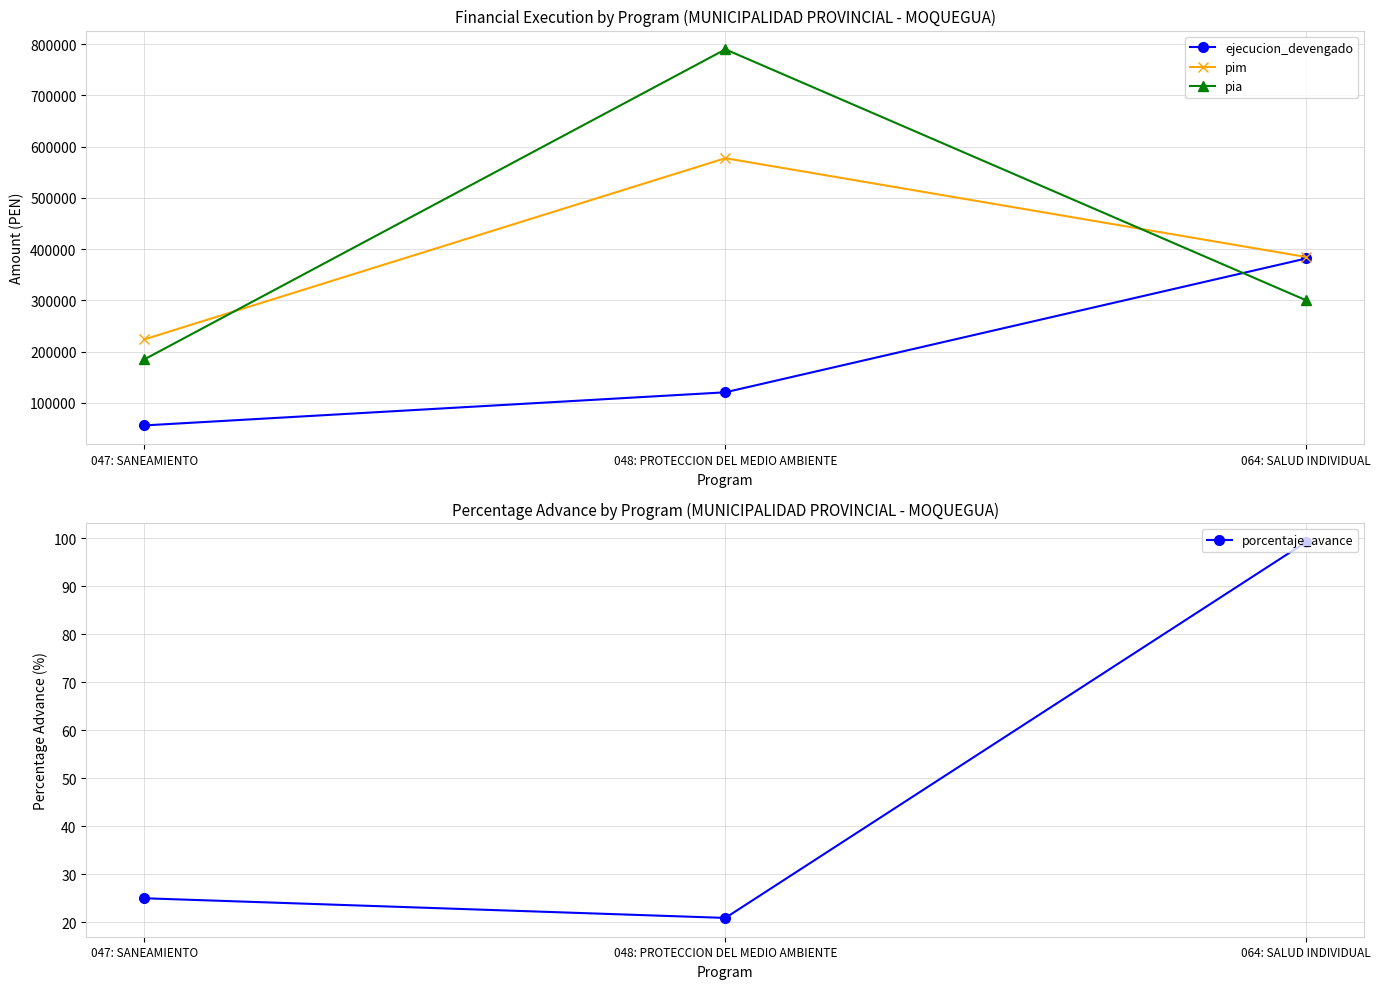

How many values in the pia series are below 300000?

1